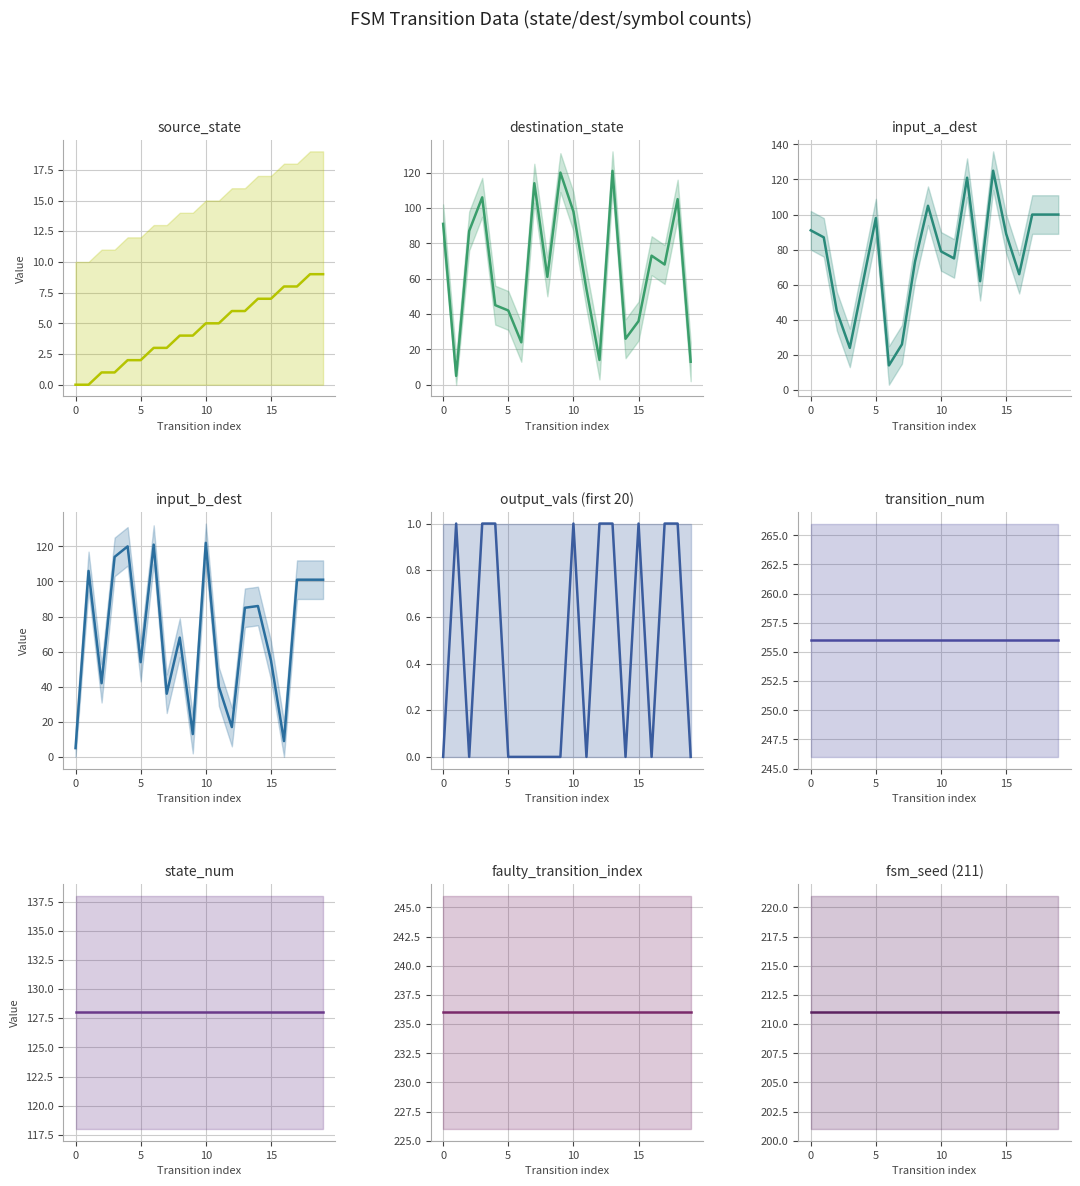

Reading left to right, what are all the values shown in this chart?

0	0	1	1	2	2	3	3	4	4	5	5	6	6	7	7	8	8	9	9